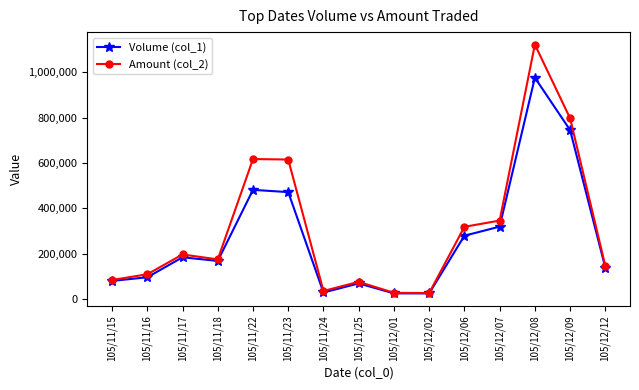

At which category is the sum across all series the highest?

105/12/08